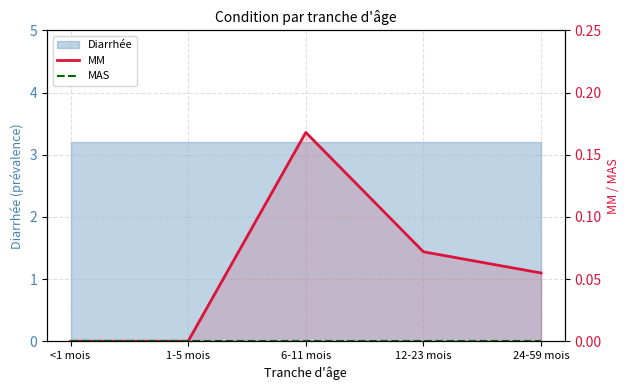

Which category has the lowest value across all series?

<1 mois